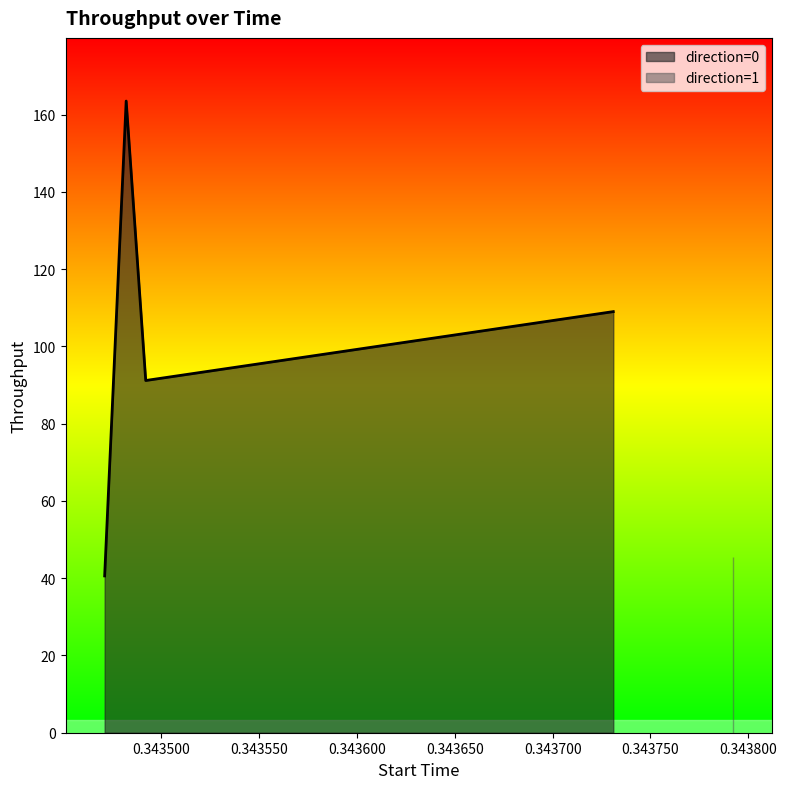

The throughput series shows 109.0 at 0.343731. True or false?

True